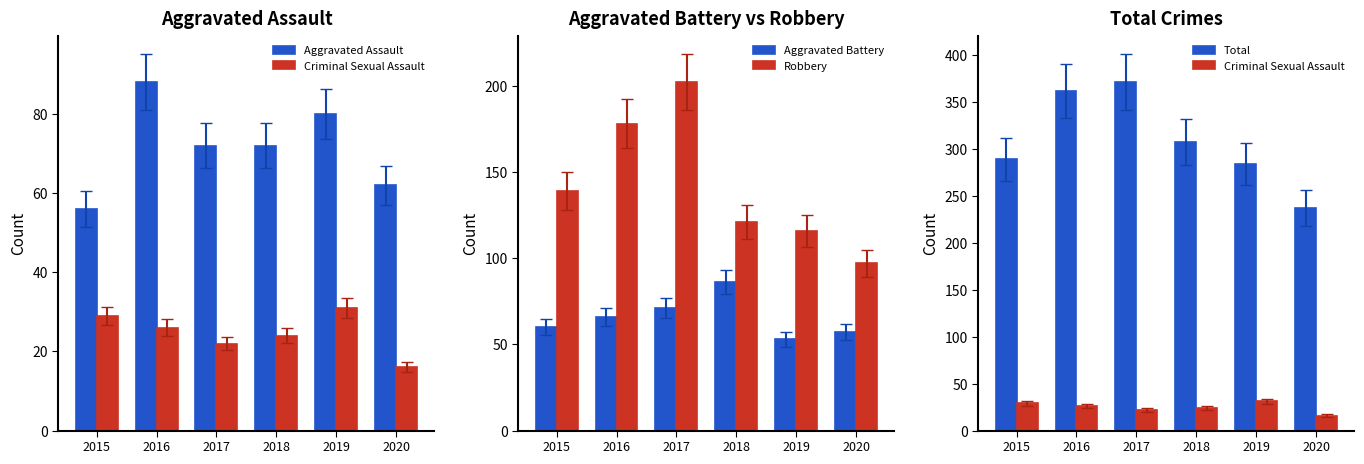

At how many categories does at least one series exceed 369?

1